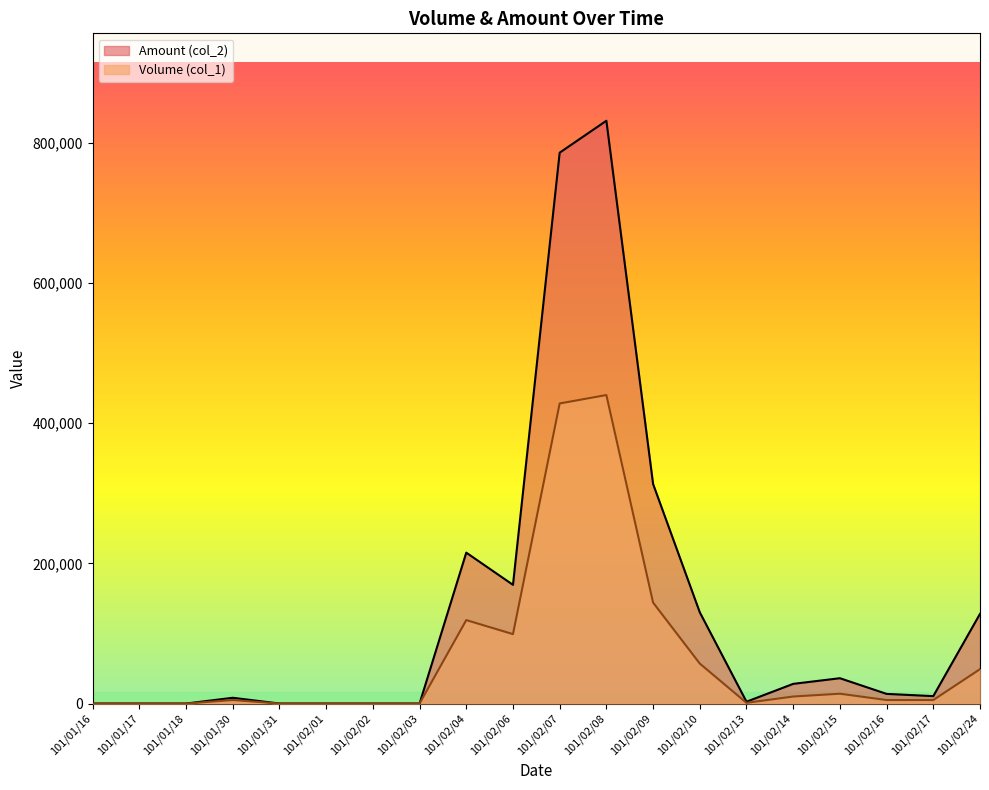

How many values in Volume (col_1) are above zero?

13